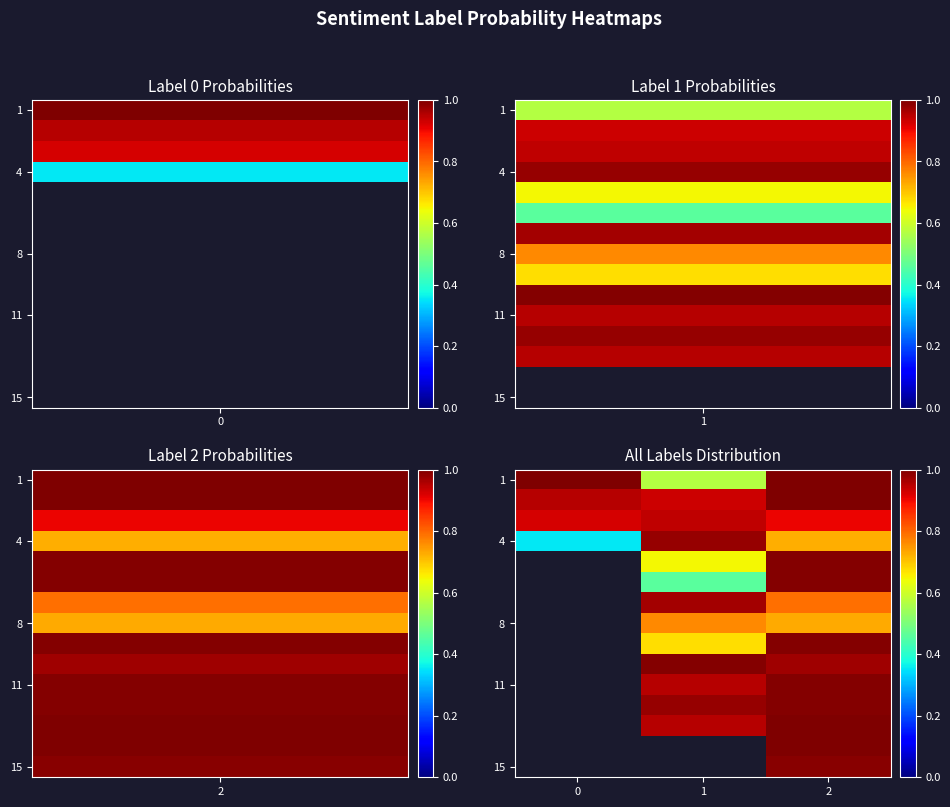

Which has a higher value, 2 or 0?

2